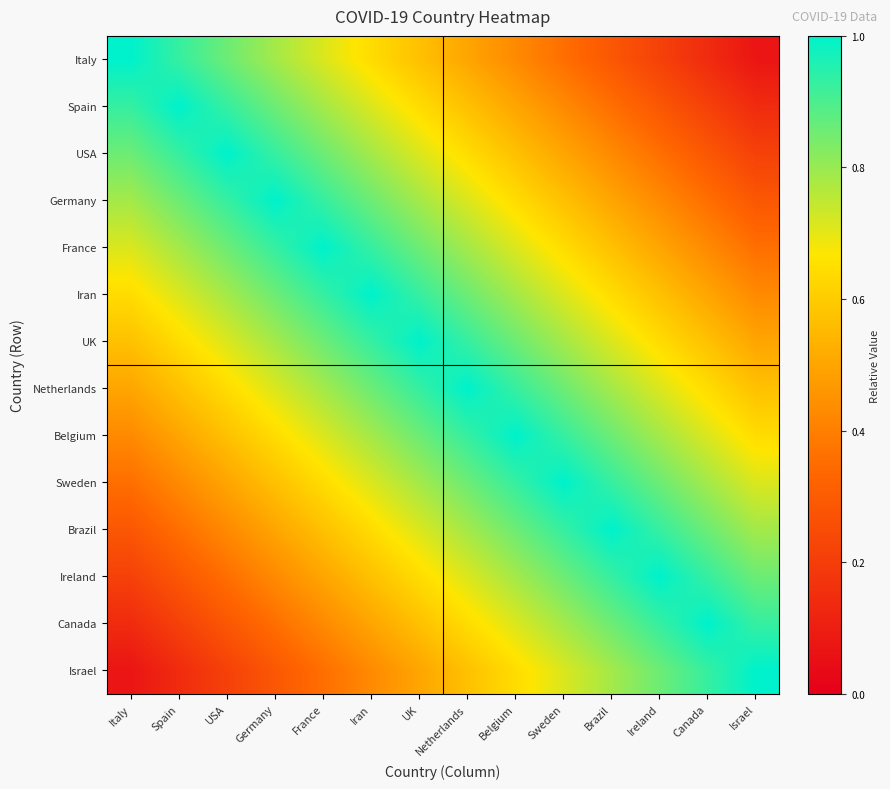

How many categories are shown in the chart?

14